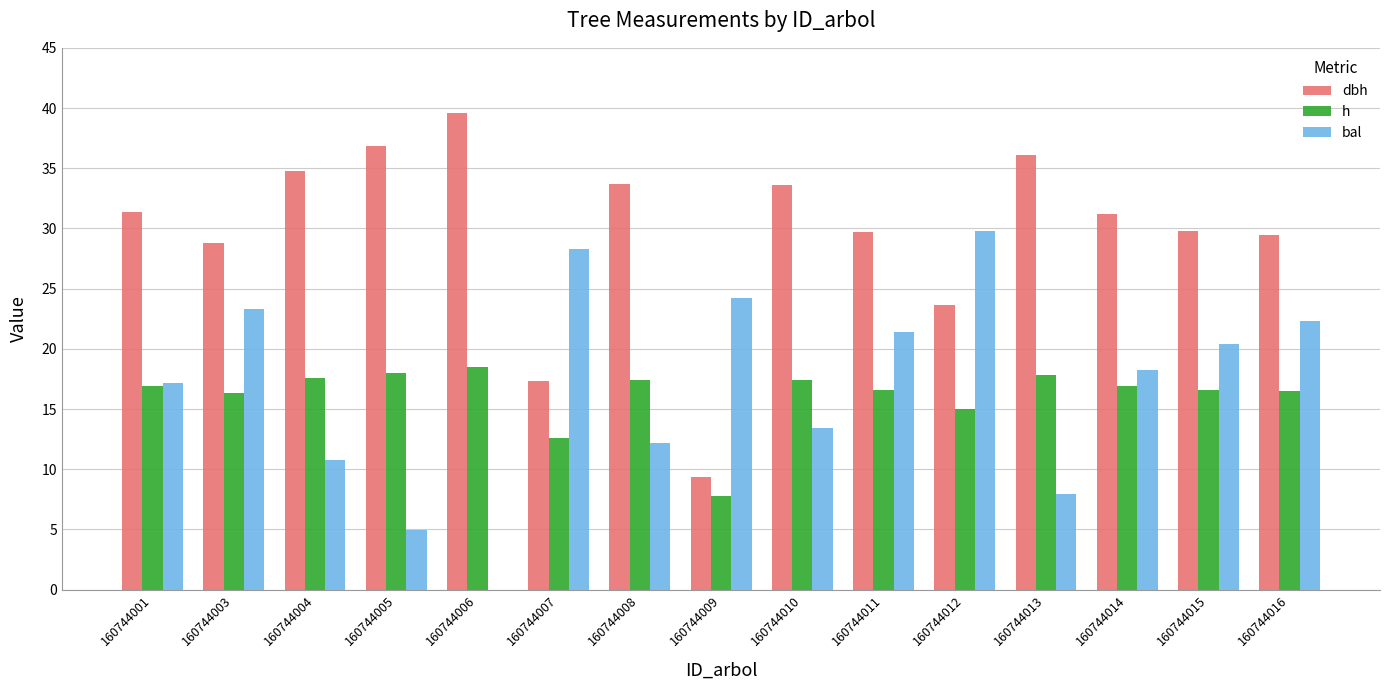

What is the sum of all bal values?

254.3